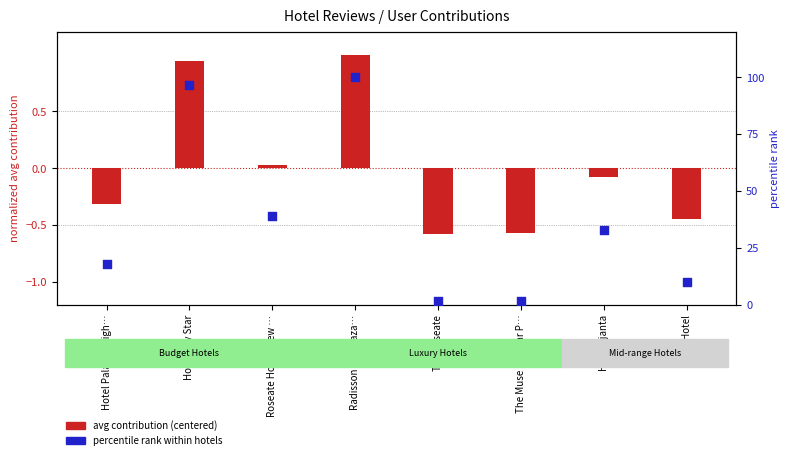

Which series reaches the maximum Y coordinate?

review count (percentile)